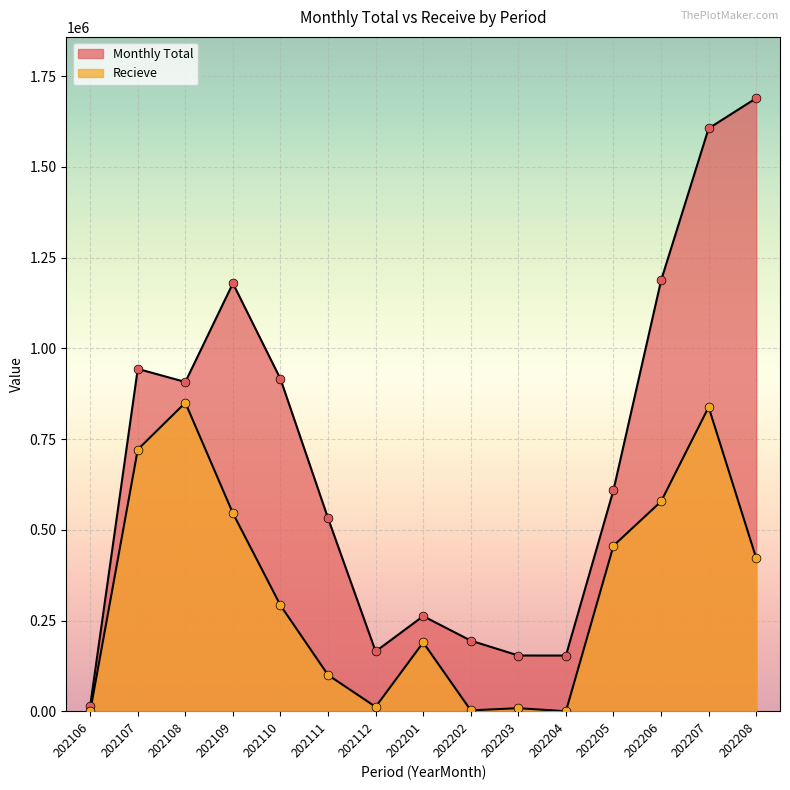

What is the total value across all series at 202106?

15020